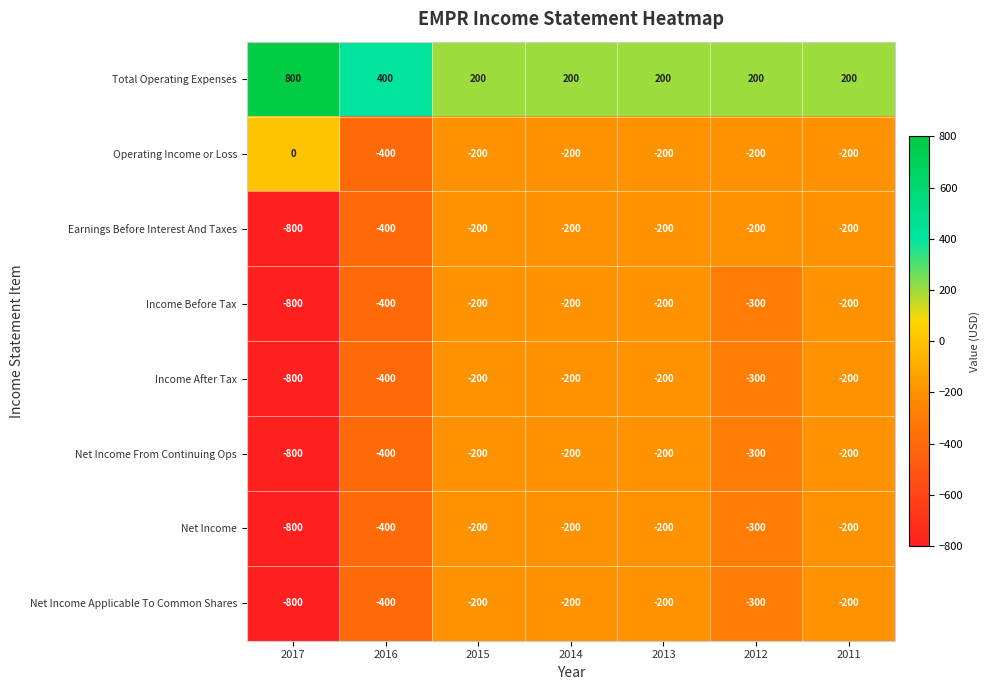

What is the sum of all Earnings Before Interest And Taxes values?

-2200